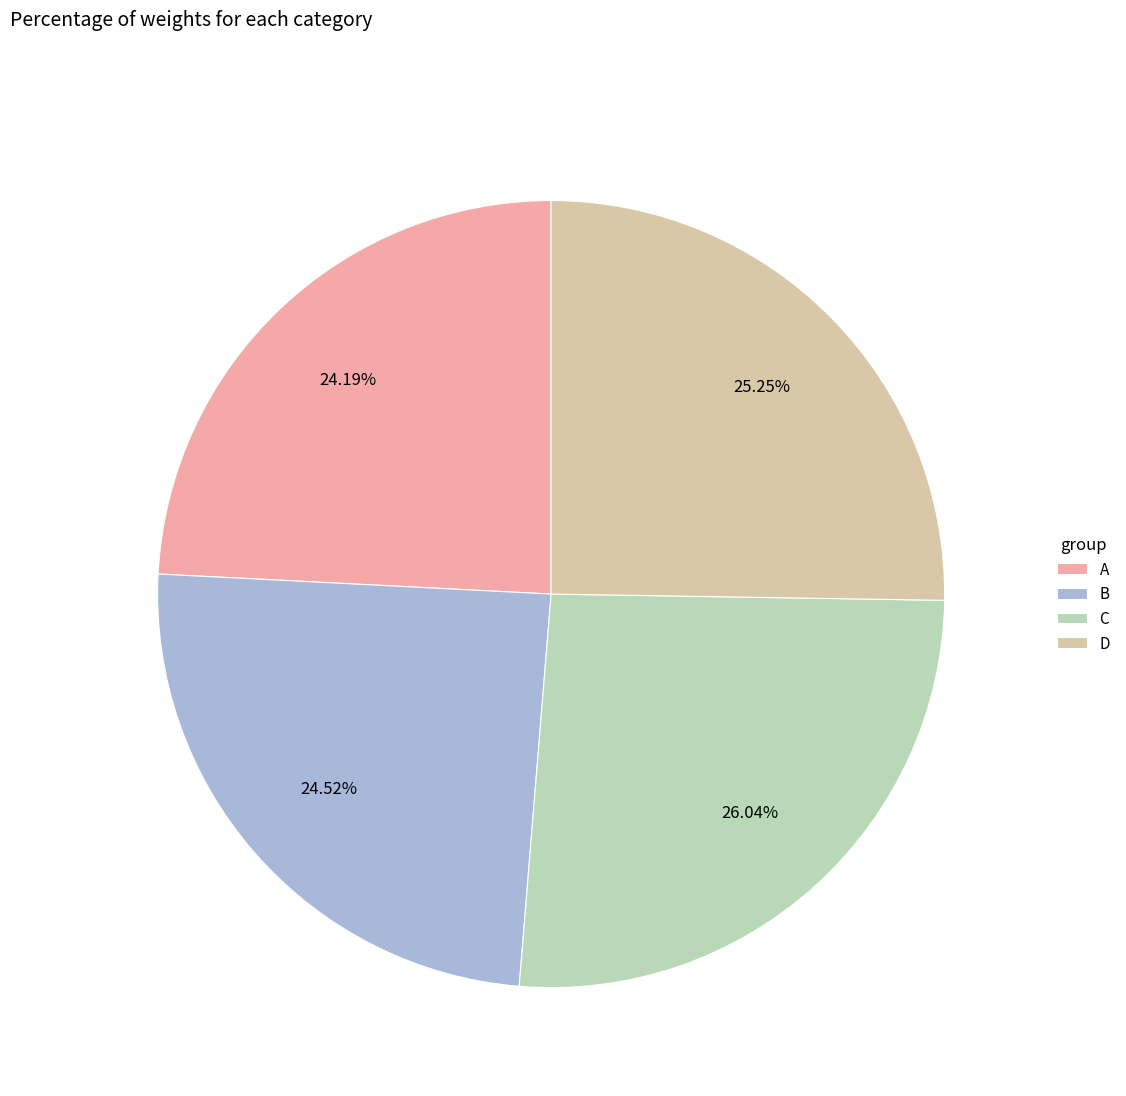

To the nearest percent, what portion does D represent?

25%